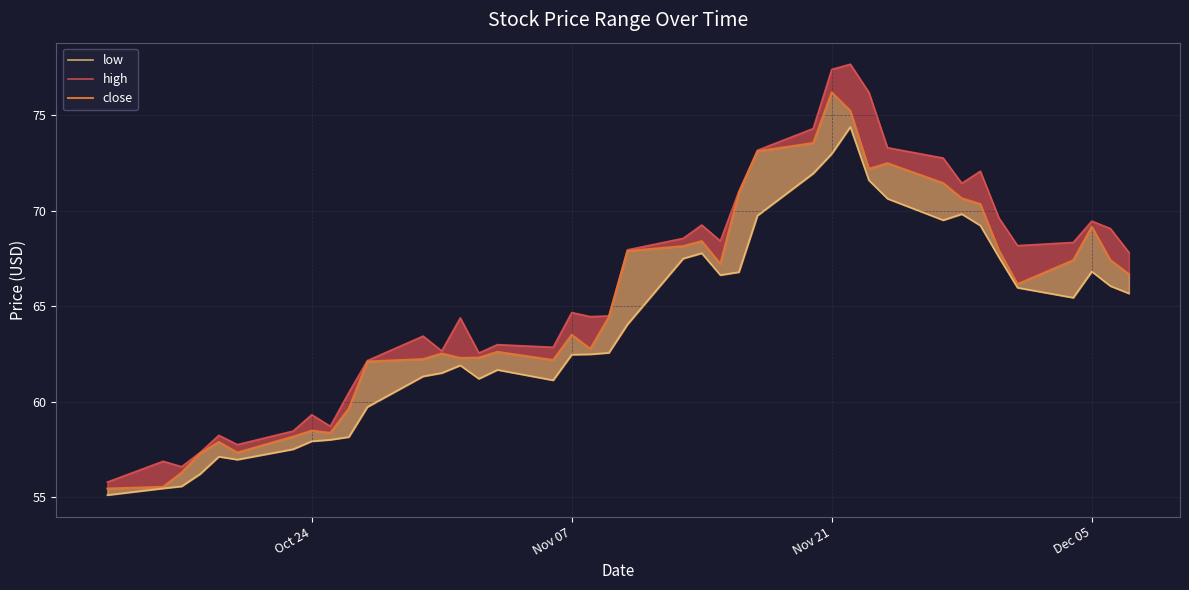

Reading left to right, transcribe all the data shown in this chart.

high: 55.8	56.9	56.6	57.3	58.2	57.8	58.5	59.3	58.7	60.5	62.2	63.4	62.7	64.4	62.6	63.0	62.9	64.7	64.5	64.5	68.0	68.6	69.3	68.4	71.0	73.2	74.3	77.4	77.7	76.2	73.3	72.8	71.4	72.1	69.6	68.2	68.3	69.5	69.1	67.8
close: 55.5	55.5	56.3	57.3	57.9	57.3	58.2	58.5	58.4	59.6	62.1	62.2	62.5	62.3	62.3	62.6	62.2	63.5	62.8	64.4	67.9	68.2	68.4	67.2	70.9	73.1	73.6	76.2	75.2	72.2	72.5	71.5	70.7	70.4	67.9	66.2	67.4	69.2	67.4	66.7
low: 55.1	55.5	55.6	56.2	57.1	57.0	57.5	57.9	58.0	58.2	59.7	61.3	61.5	61.9	61.2	61.7	61.1	62.5	62.5	62.6	64.0	67.5	67.8	66.6	66.8	69.8	72.0	73.0	74.4	71.6	70.6	69.5	69.8	69.2	67.6	66.0	65.4	66.8	66.1	65.7